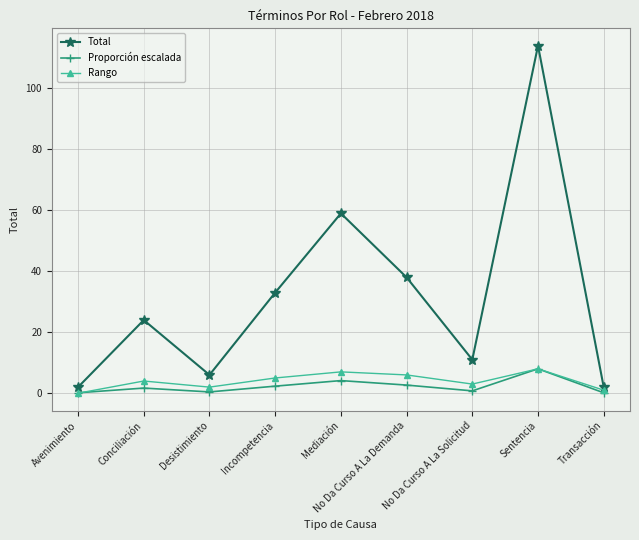

How many data points in Total are less than 24?

4